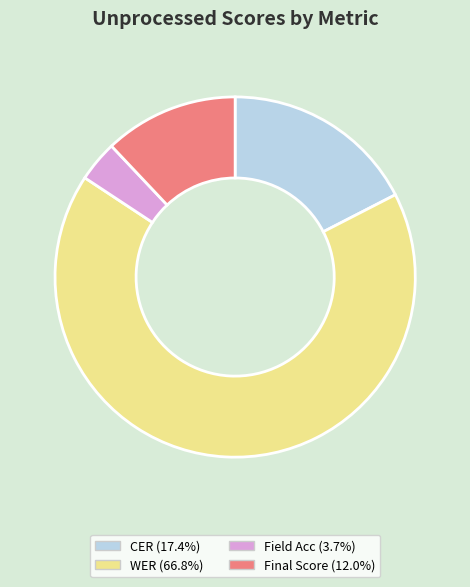

Does CER (17.4%) account for over 50% of the chart?

No